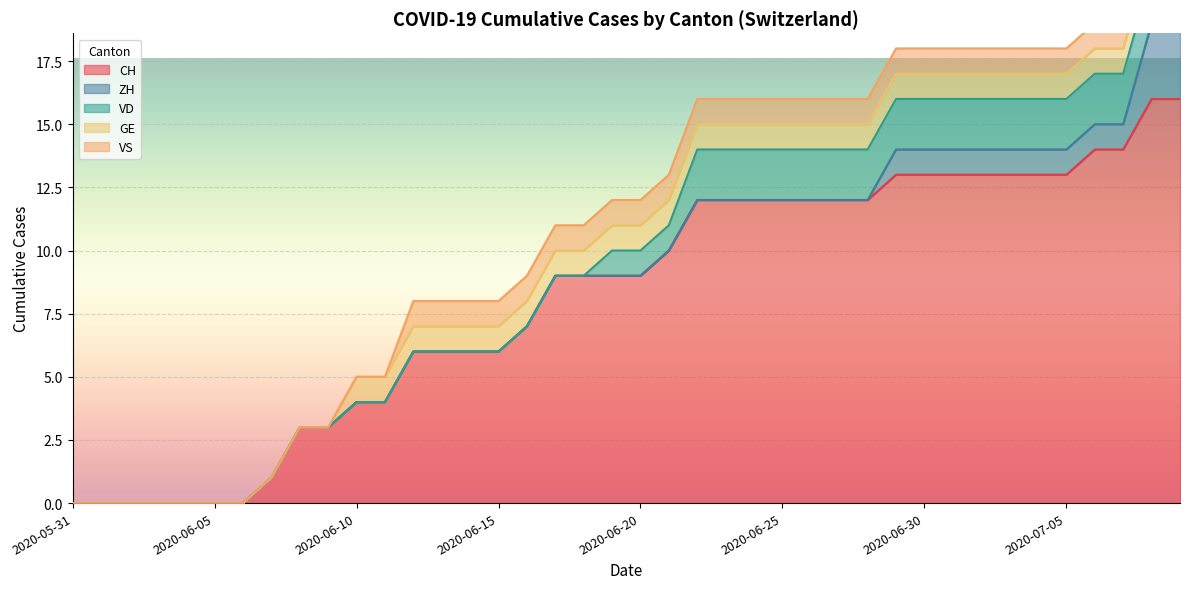

Is the value of GE at 2020-06-08 greater than the value of VD at 2020-06-23?

No